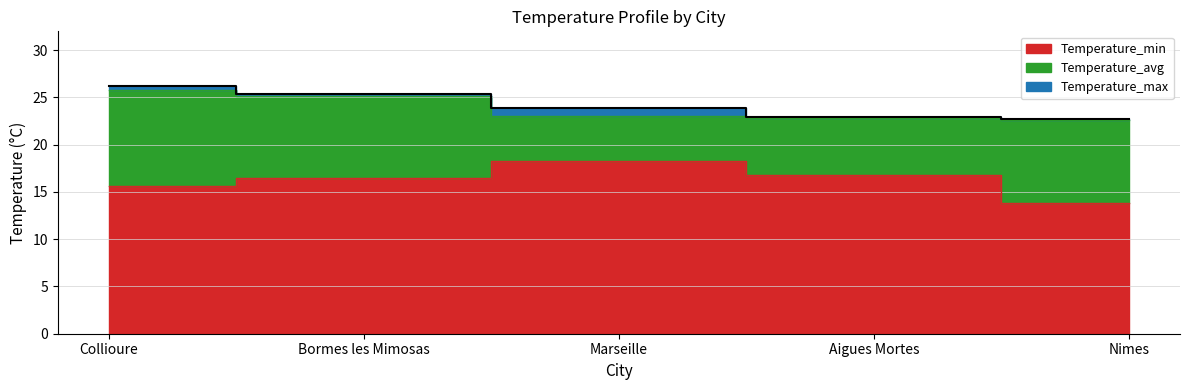

The Temperature_max series shows 23.0 at Aigues Mortes. True or false?

True